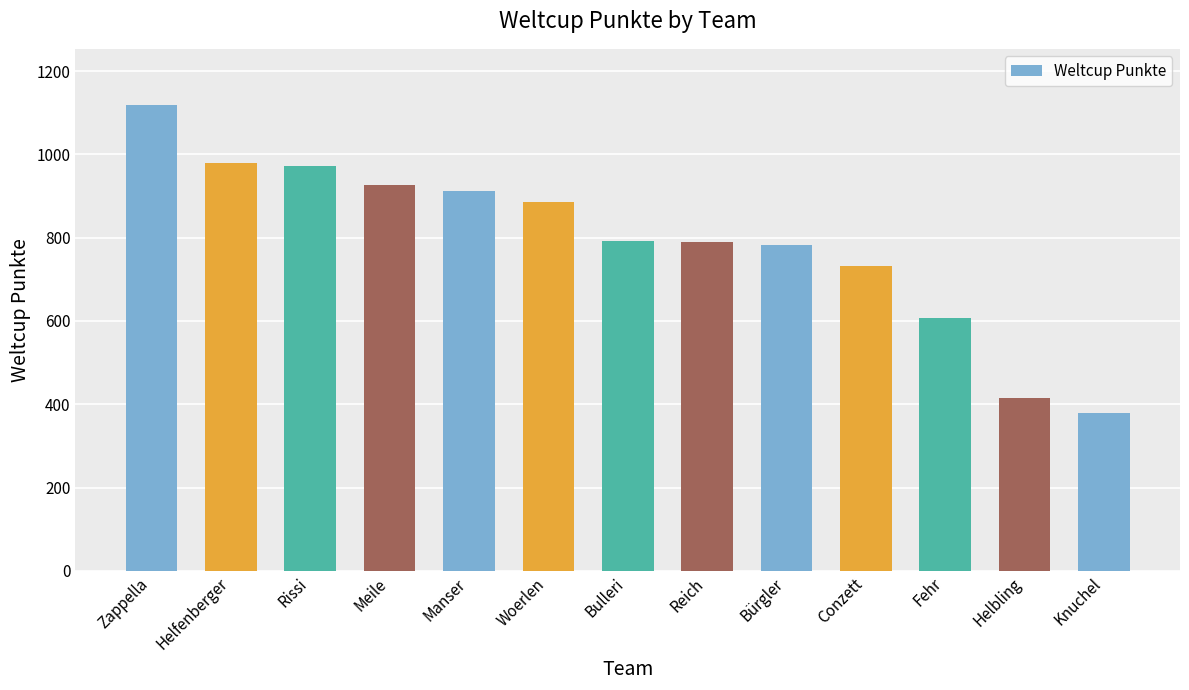

What is the value of the 2nd bar from the left?

979